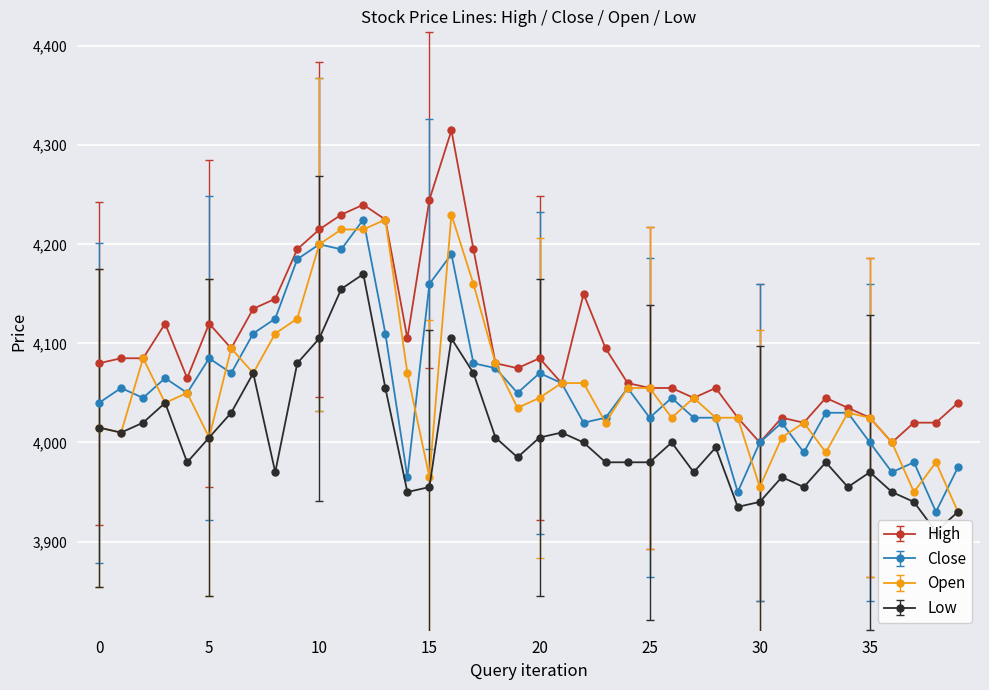

True or false: Open has more than 0 points higher than both neighbors.

True